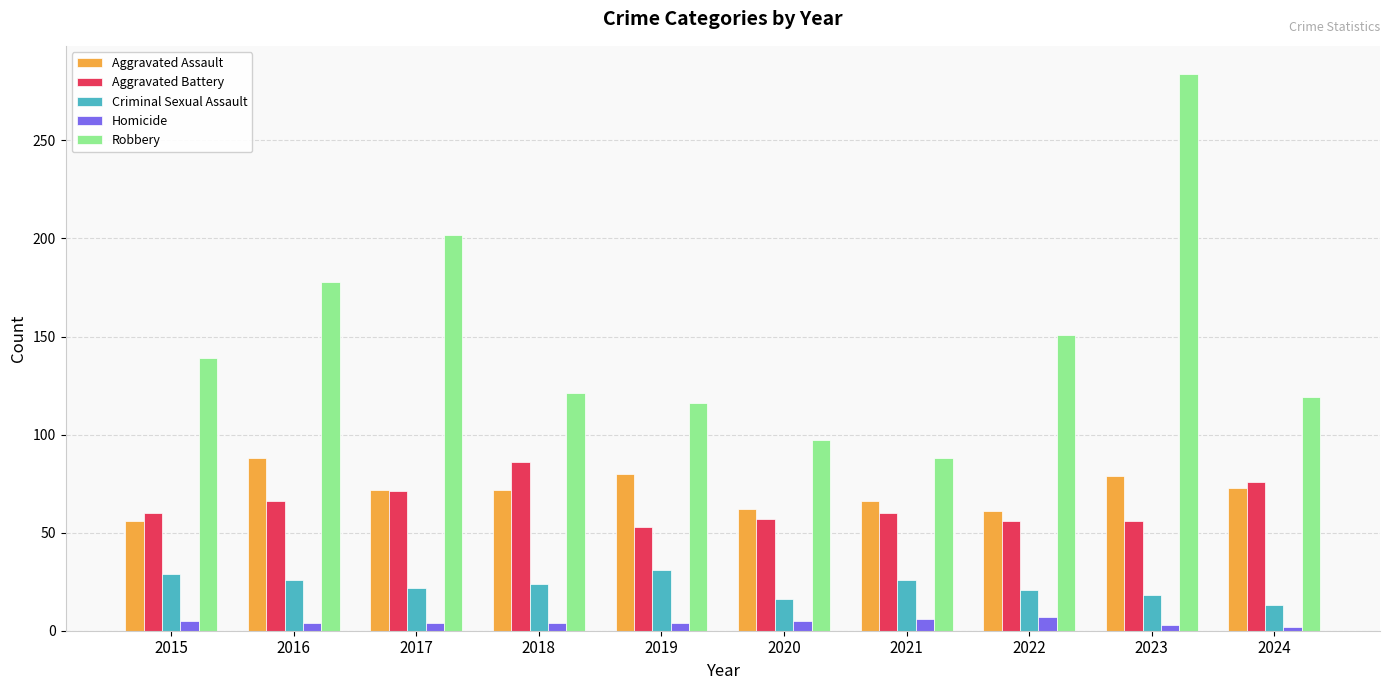

What is the average value of the Aggravated Assault series?

71